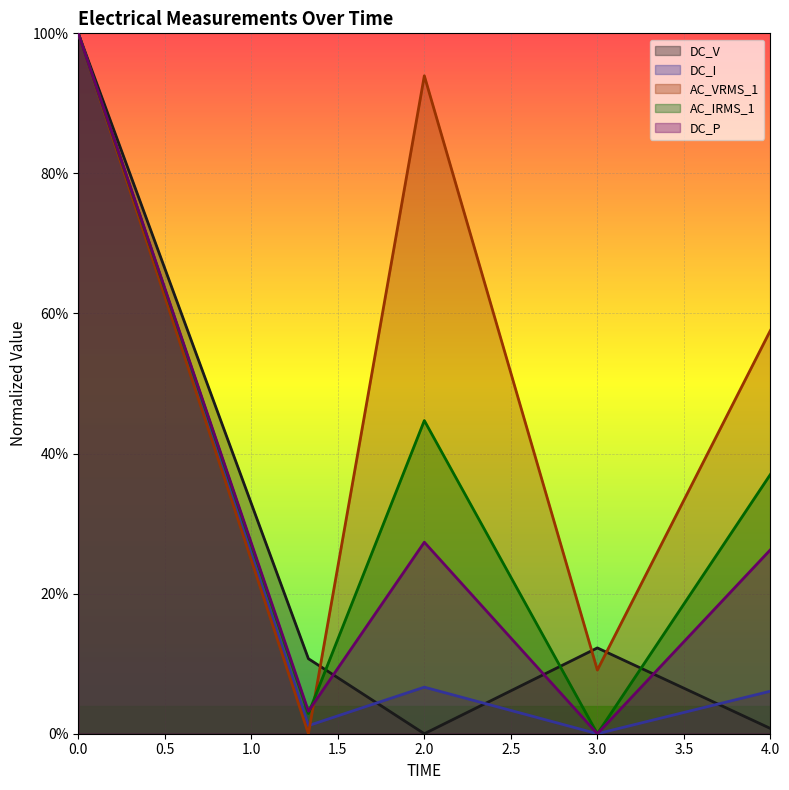

Count the number of categories in the chart.

5